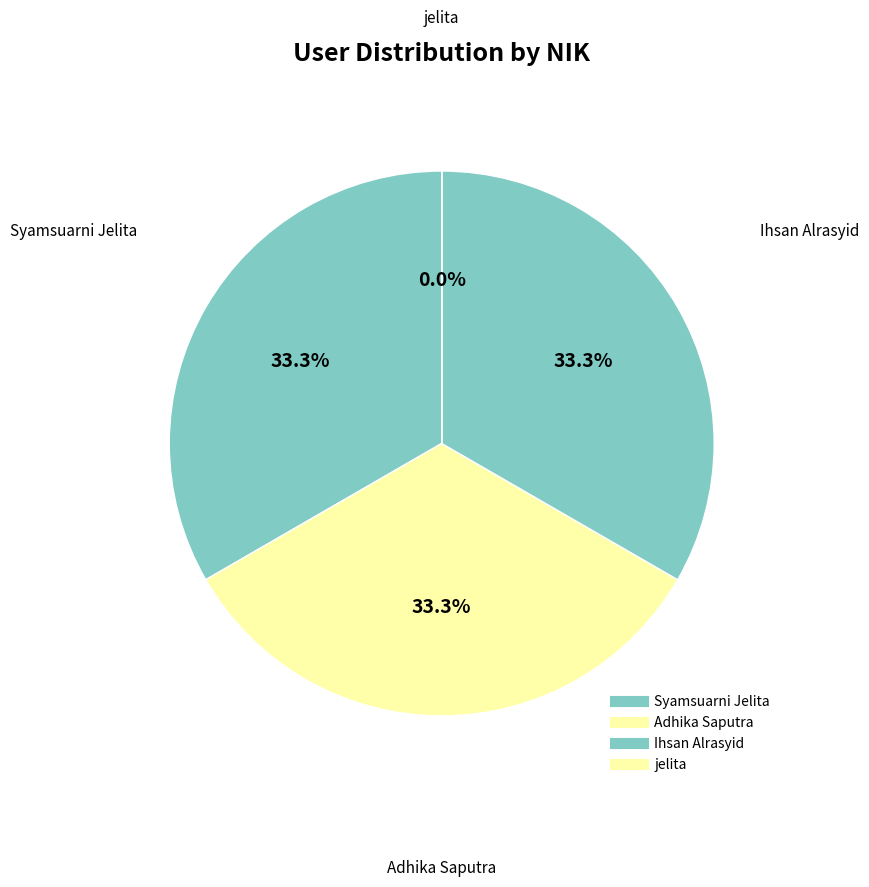

True or false: Syamsuarni Jelita accounts for 33% of the total.

True